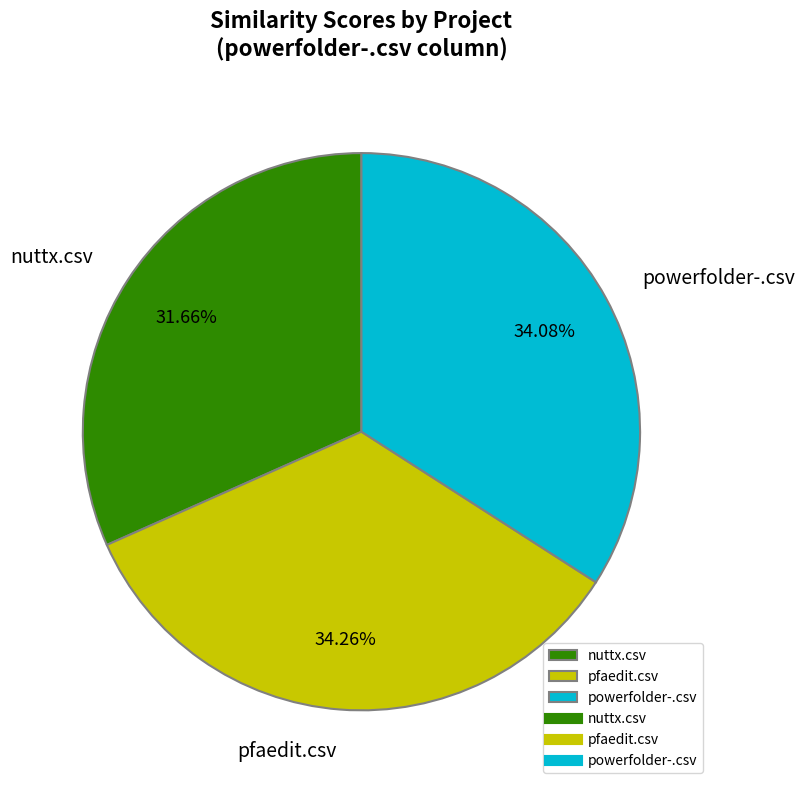

Is nuttx.csv the majority of the pie?

No